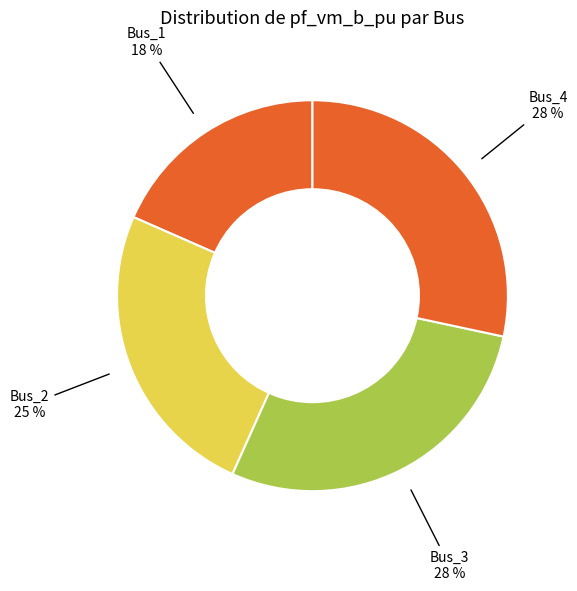

To the nearest percent, what percentage of the pie is Bus_1?

18%